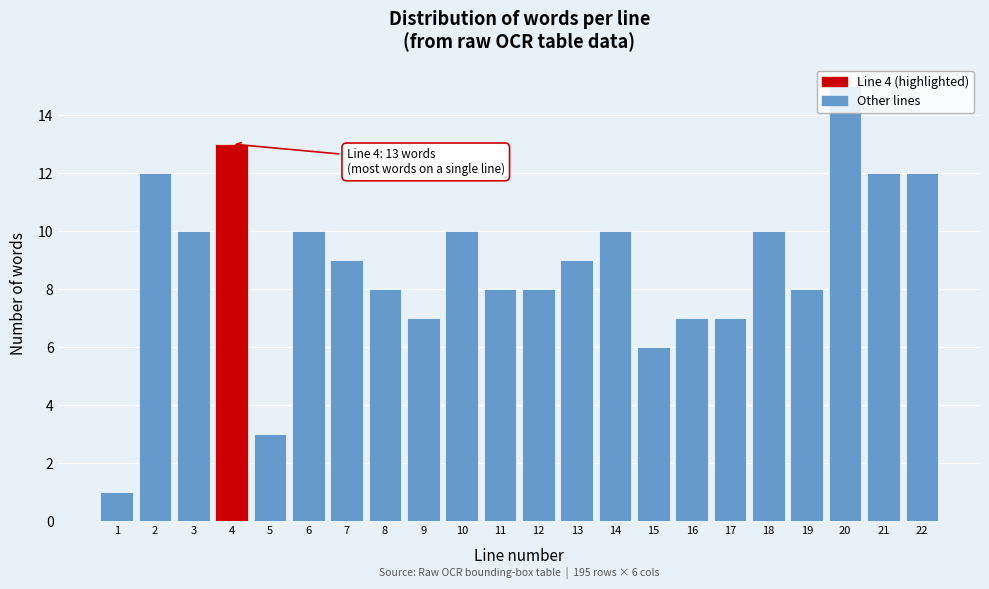

Which range on the x-axis has the tallest bar?

19.5 to 20.5